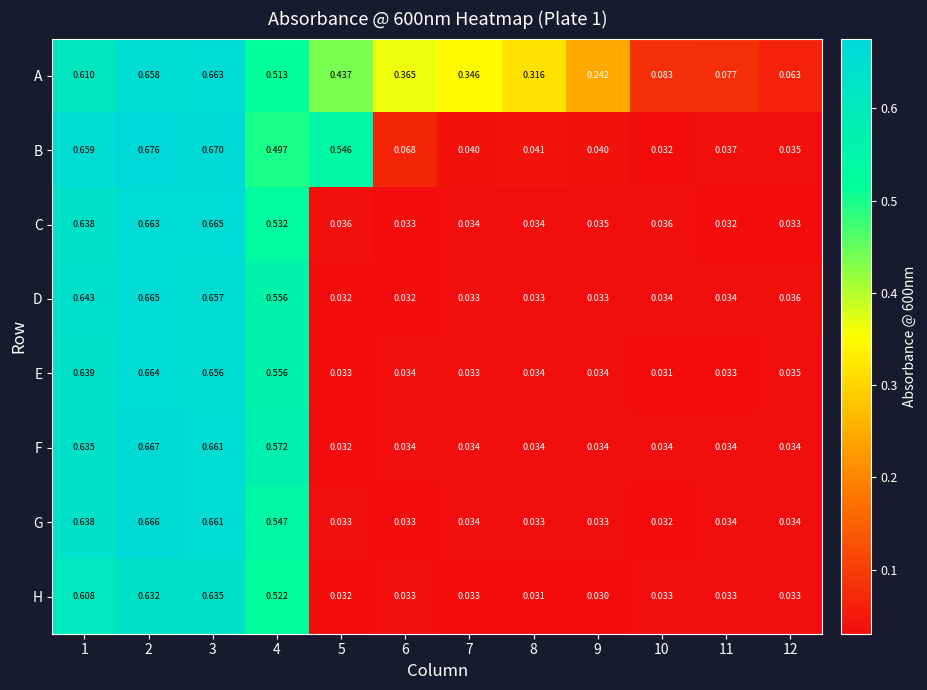

Between 2 and 8, which series saw the biggest shift?

B